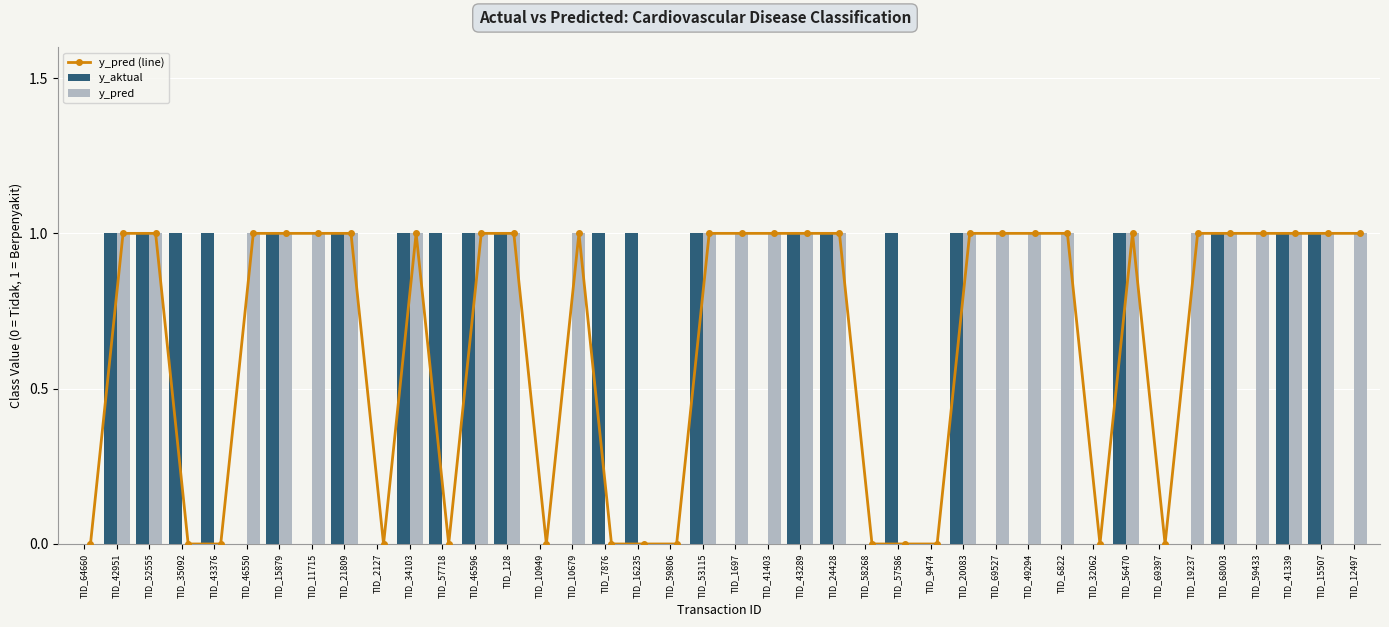

What is the greatest value displayed?

1